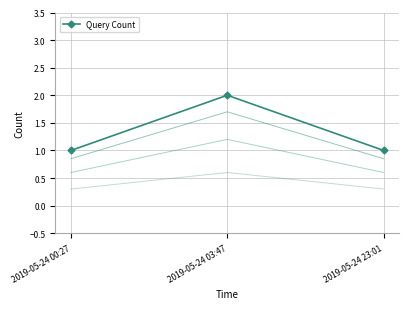

Rank the categories by value from lowest to highest.

2019-05-24 00:27, 2019-05-24 23:01, 2019-05-24 03:47